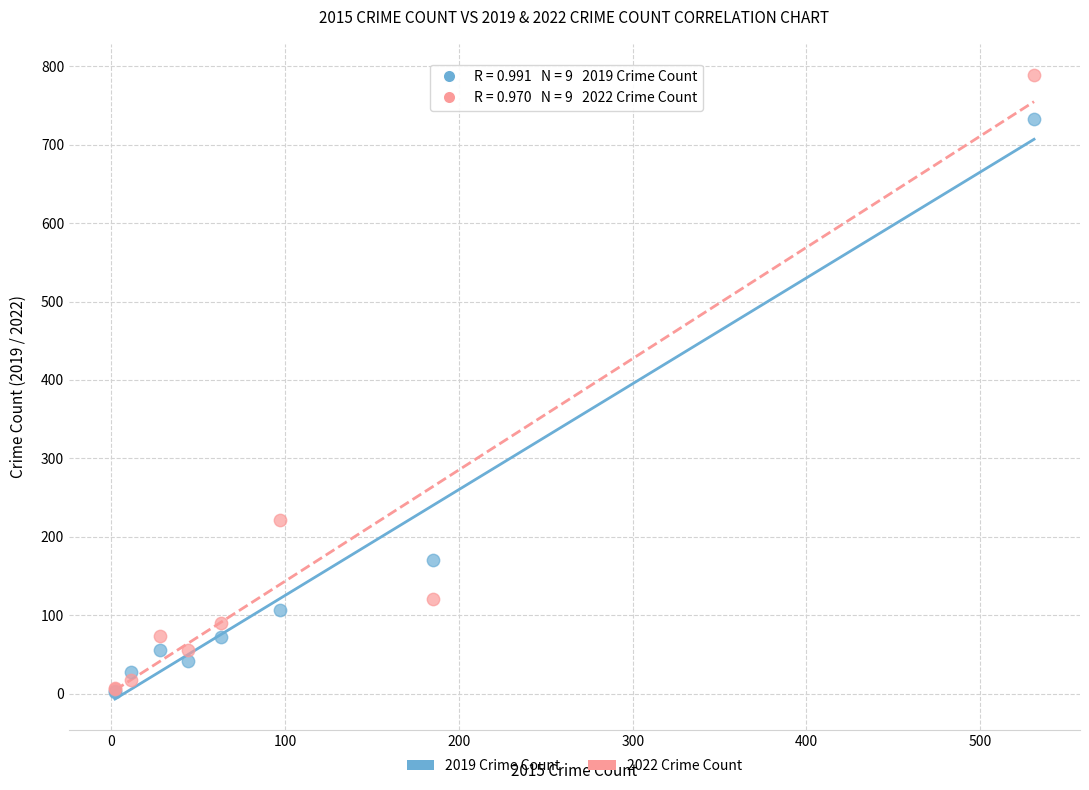

In the 2022 Crime Count series, what Y value is closest to 397?

221